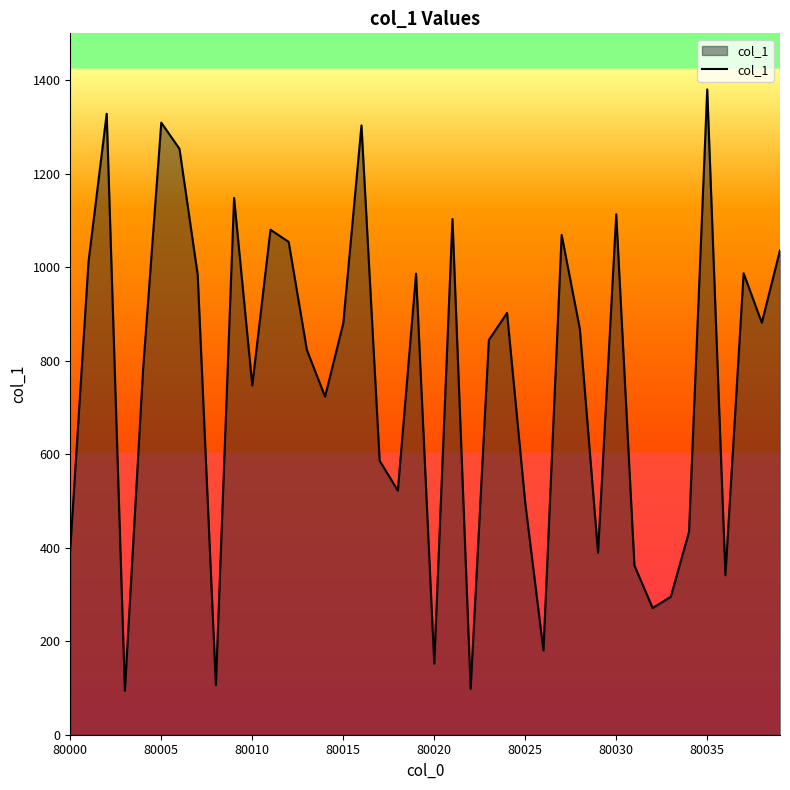

What is the greatest value displayed?

1380